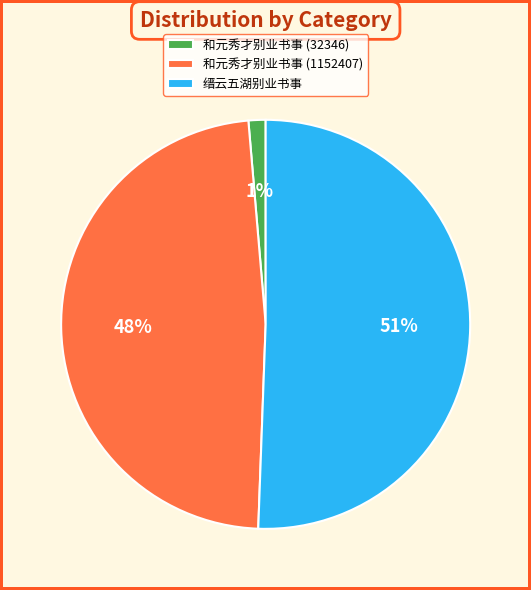

Do 缙云五湖别业书事 and 和元秀才别业书事 (32346) together represent more than half of the pie?

Yes